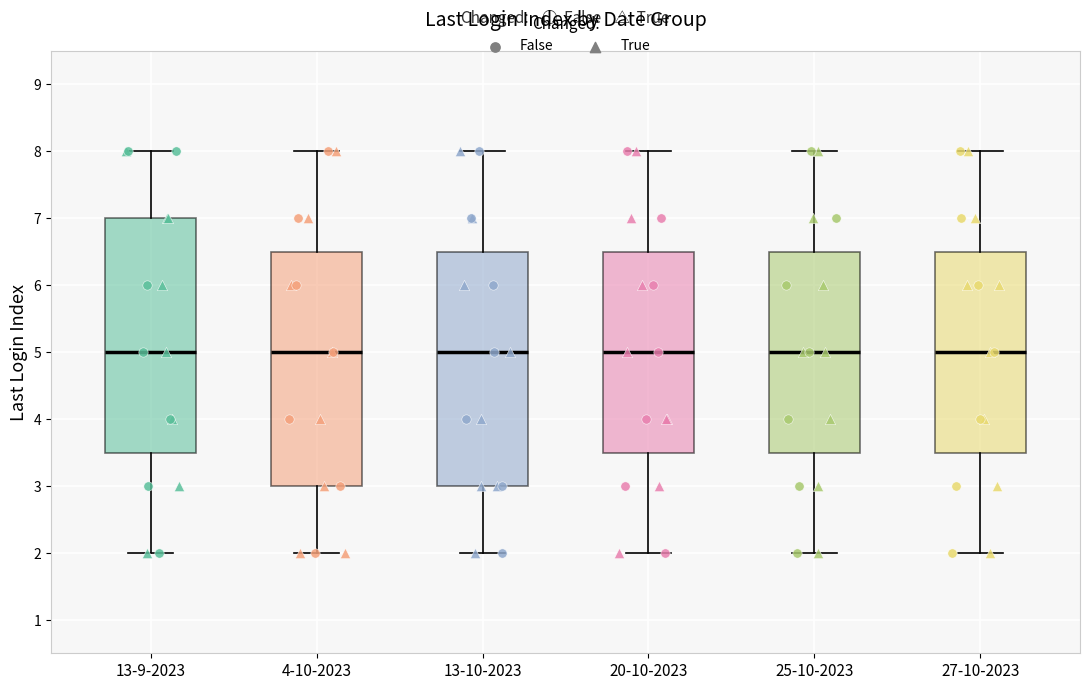

Reading left to right, read every box against the y-axis: the position of its median line, the range the box covers, and the ends of its whiskers. The values are not printed on the chart, so give them approximately, as read against the axis.

13-9-2023: median 5.0, box 3.5 to 7.0, whiskers 2.0 to 8.0
4-10-2023: median 5.0, box 3.0 to 6.5, whiskers 2.0 to 8.0
13-10-2023: median 5.0, box 3.0 to 6.5, whiskers 2.0 to 8.0
20-10-2023: median 5.0, box 3.5 to 6.5, whiskers 2.0 to 8.0
25-10-2023: median 5.0, box 3.5 to 6.5, whiskers 2.0 to 8.0
27-10-2023: median 5.0, box 3.5 to 6.5, whiskers 2.0 to 8.0